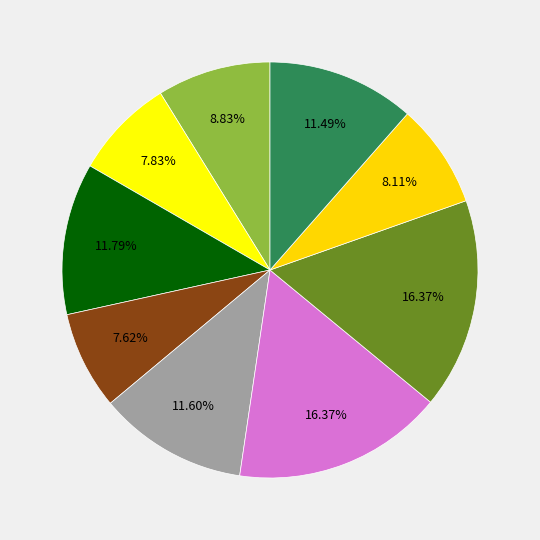

To the nearest percent, what is the difference between the largest and smallest slice percentages?

9%